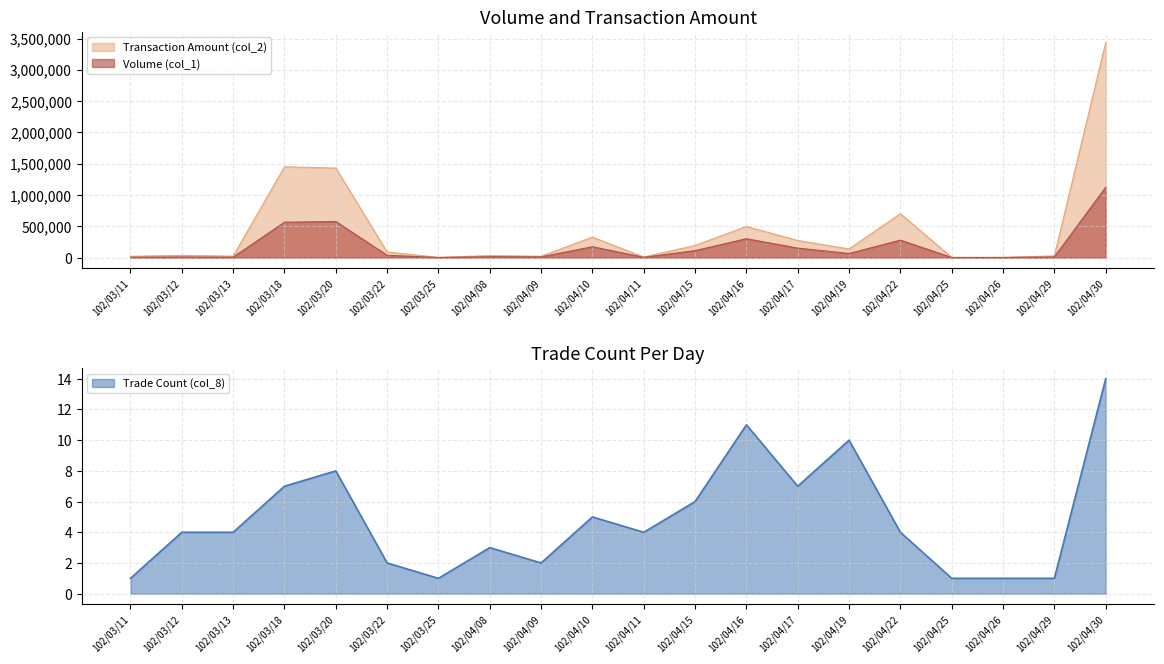

How many lines are shown in the chart?

3